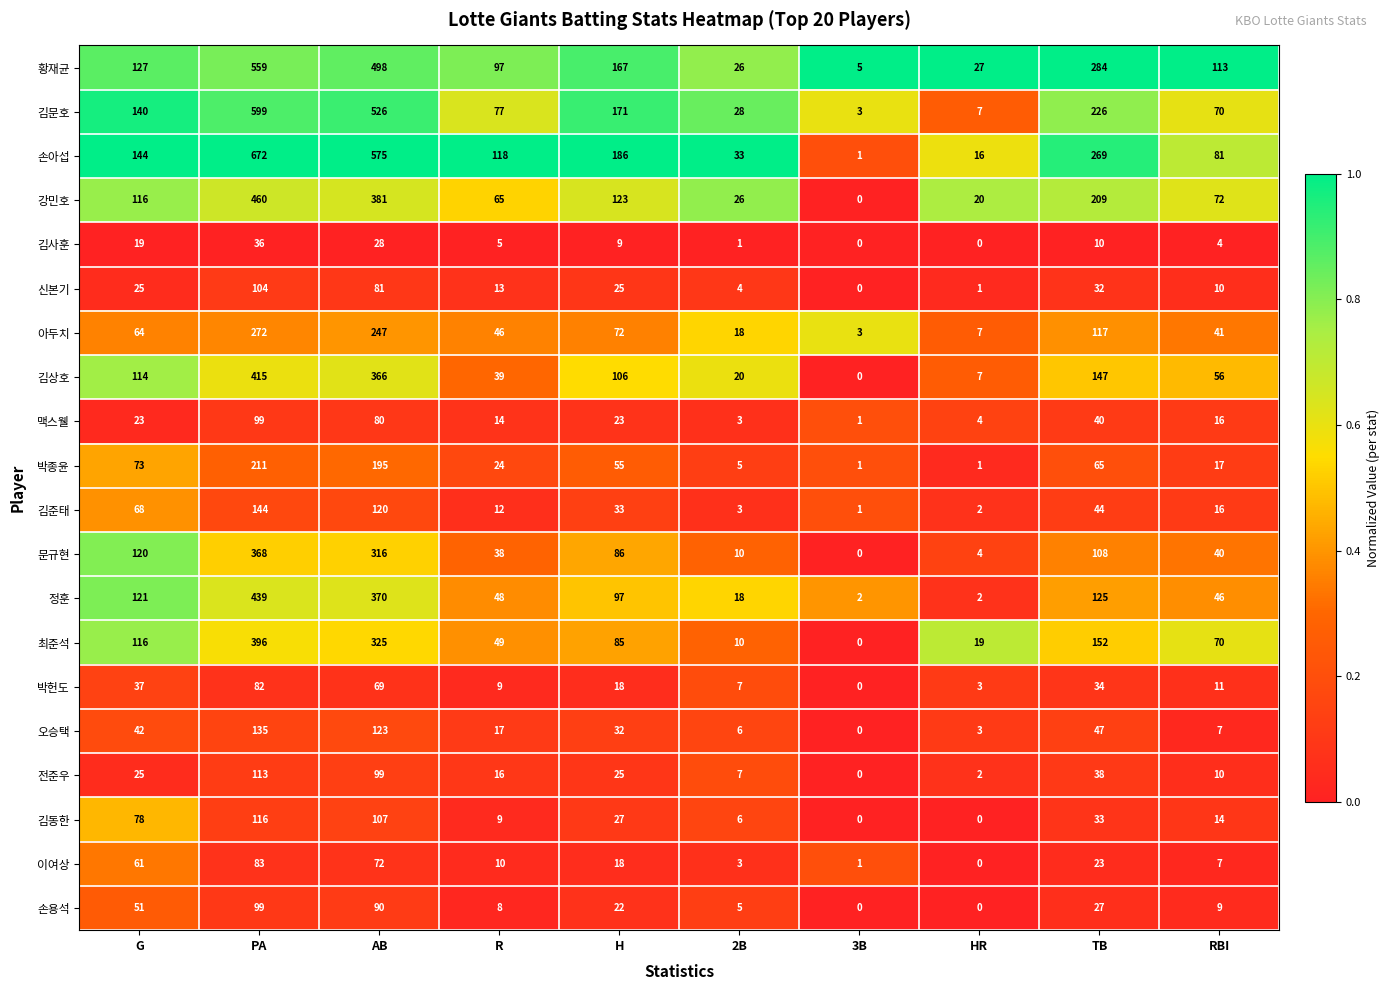

The value of 김사훈 at HR is 17. True or false?

False